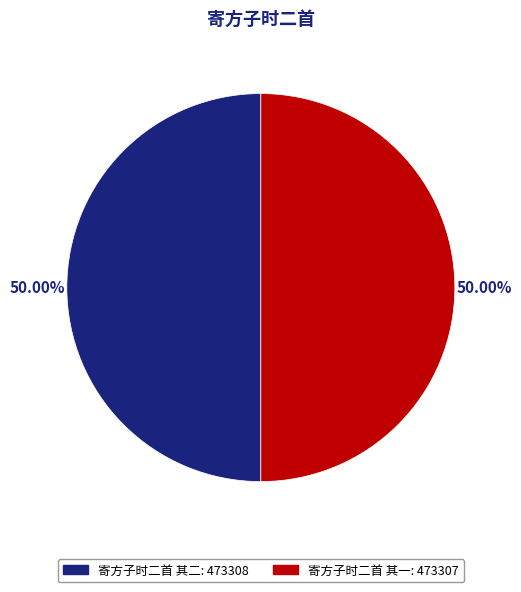

What is the ratio of the value at 寄方子时二首 其二: 473308 to the value at 寄方子时二首 其一: 473307?

1.0